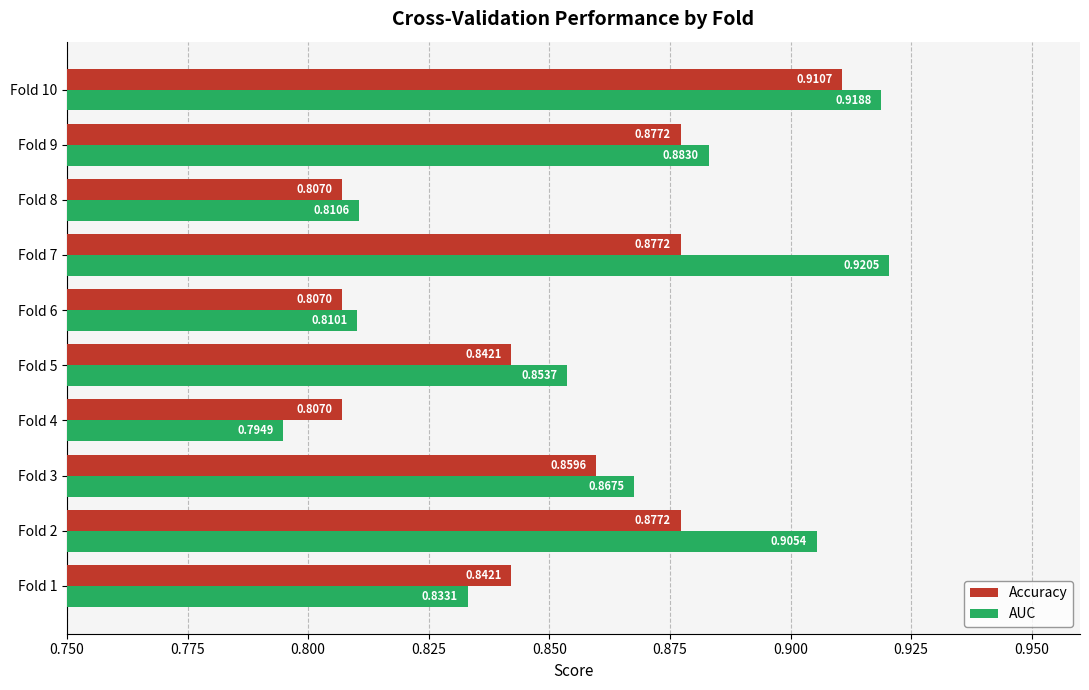

What is the total value across all series at Fold 3?

1.7